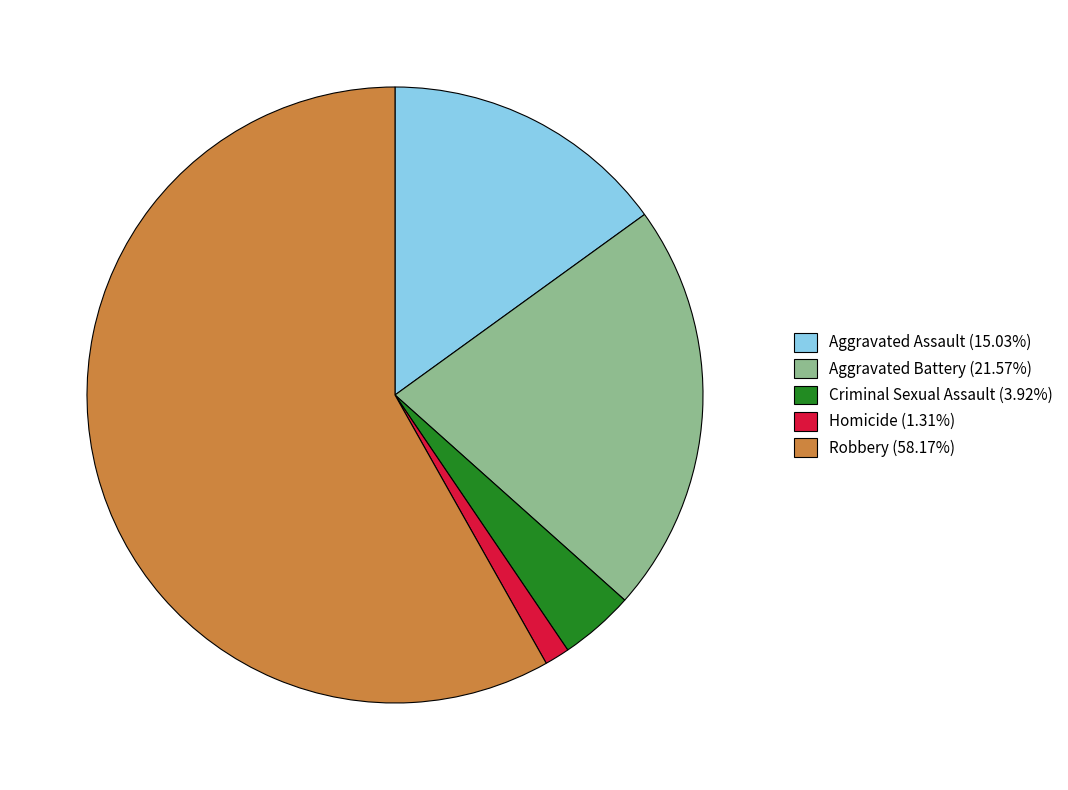

The Homicide slice represents 1% of the pie. True or false?

True